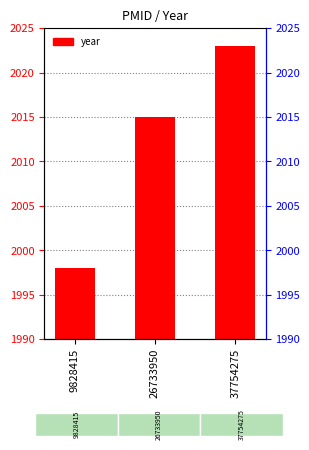

Which label corresponds to the largest value in the chart?

37754275